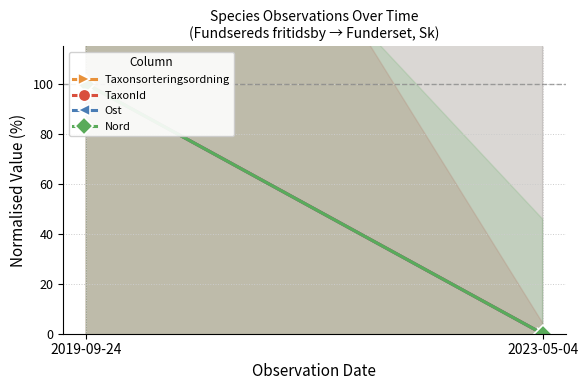

What is the average value of the Taxonsorteringsordning series?

50